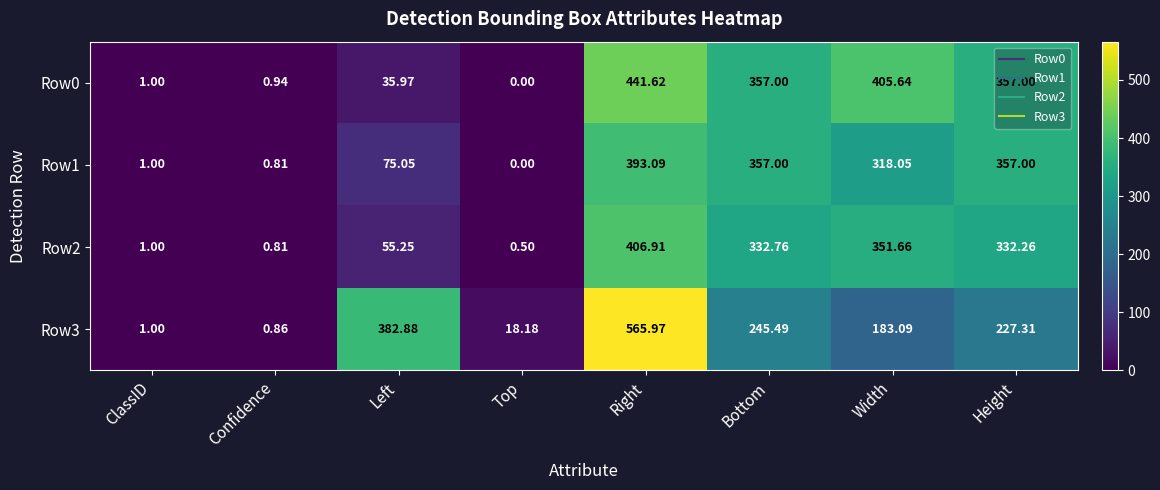

At which category does the chart reach its peak across all series?

Right